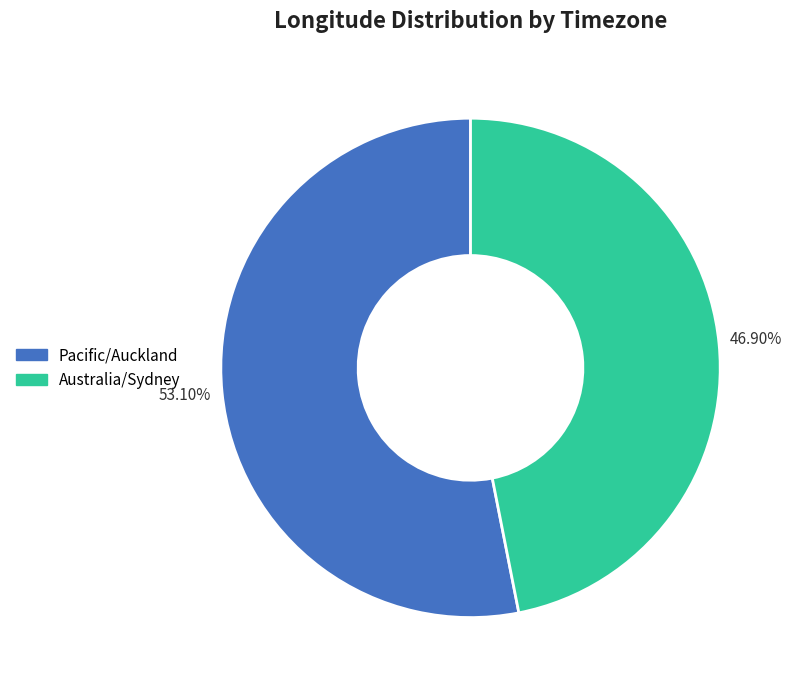

Combined, do Pacific/Auckland and Australia/Sydney account for over 50%?

Yes